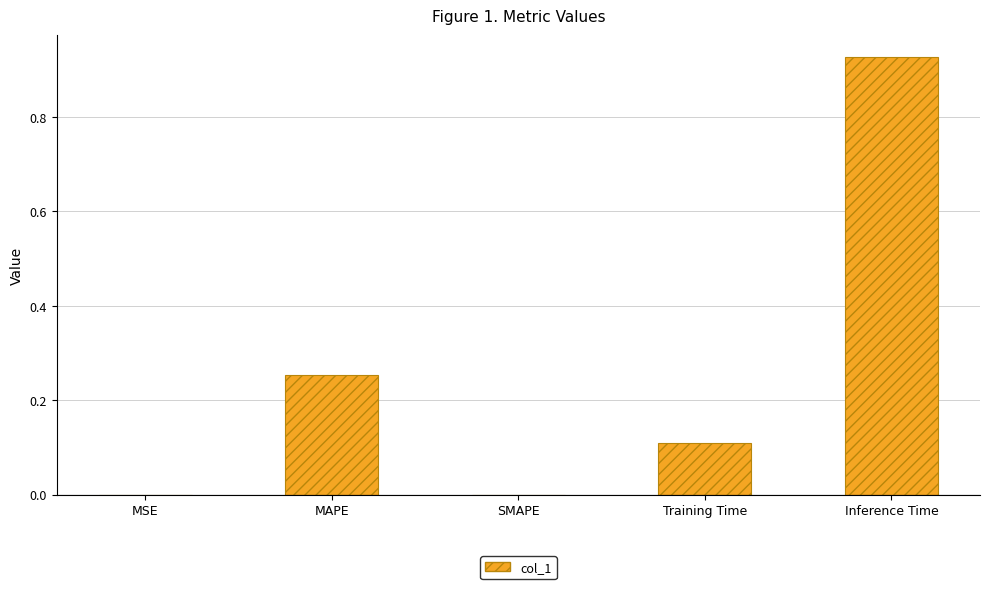

The value at MAPE is 0.4. True or false?

False